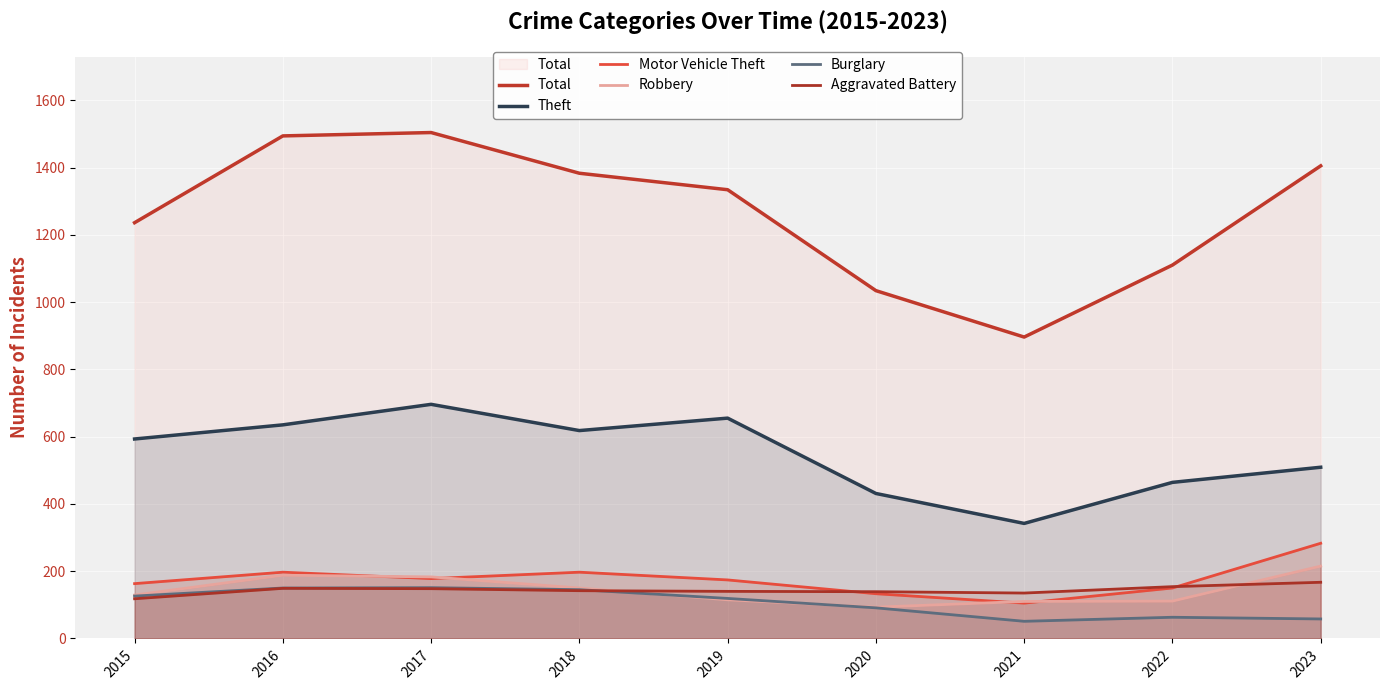

What is the smallest value displayed?

51